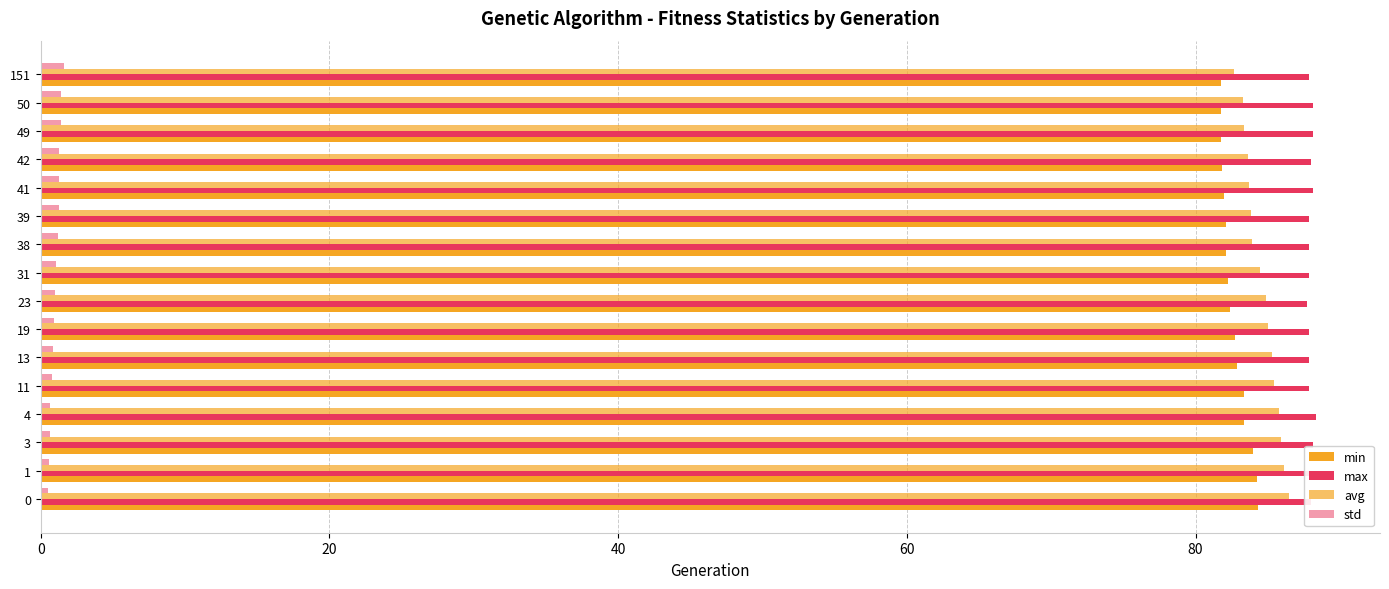

How many series are shown in this chart?

4